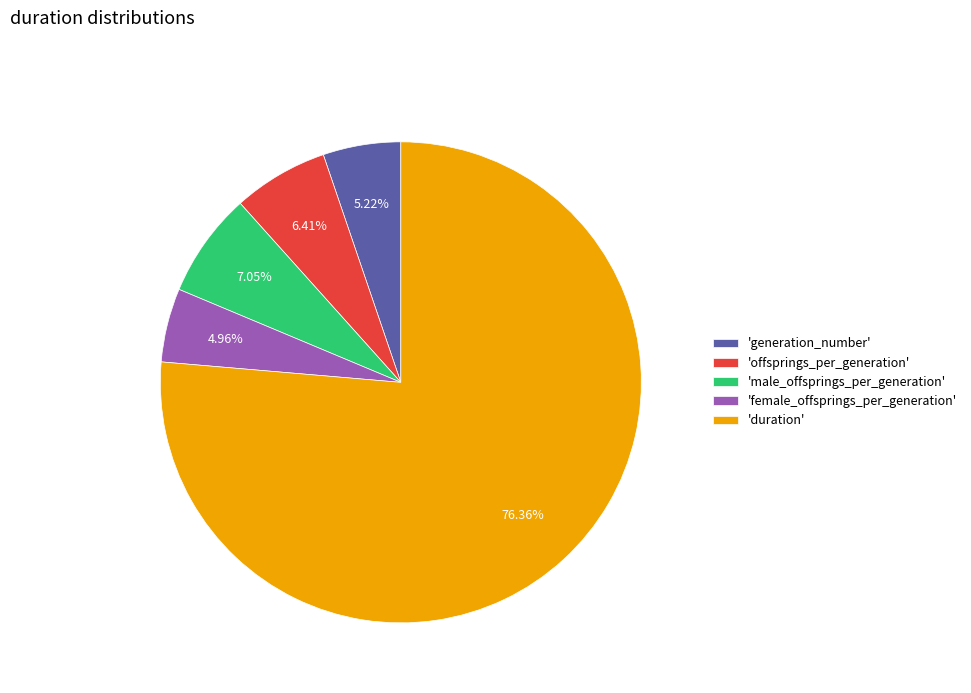

Which has a higher value, 'duration' or 'generation_number'?

'duration'